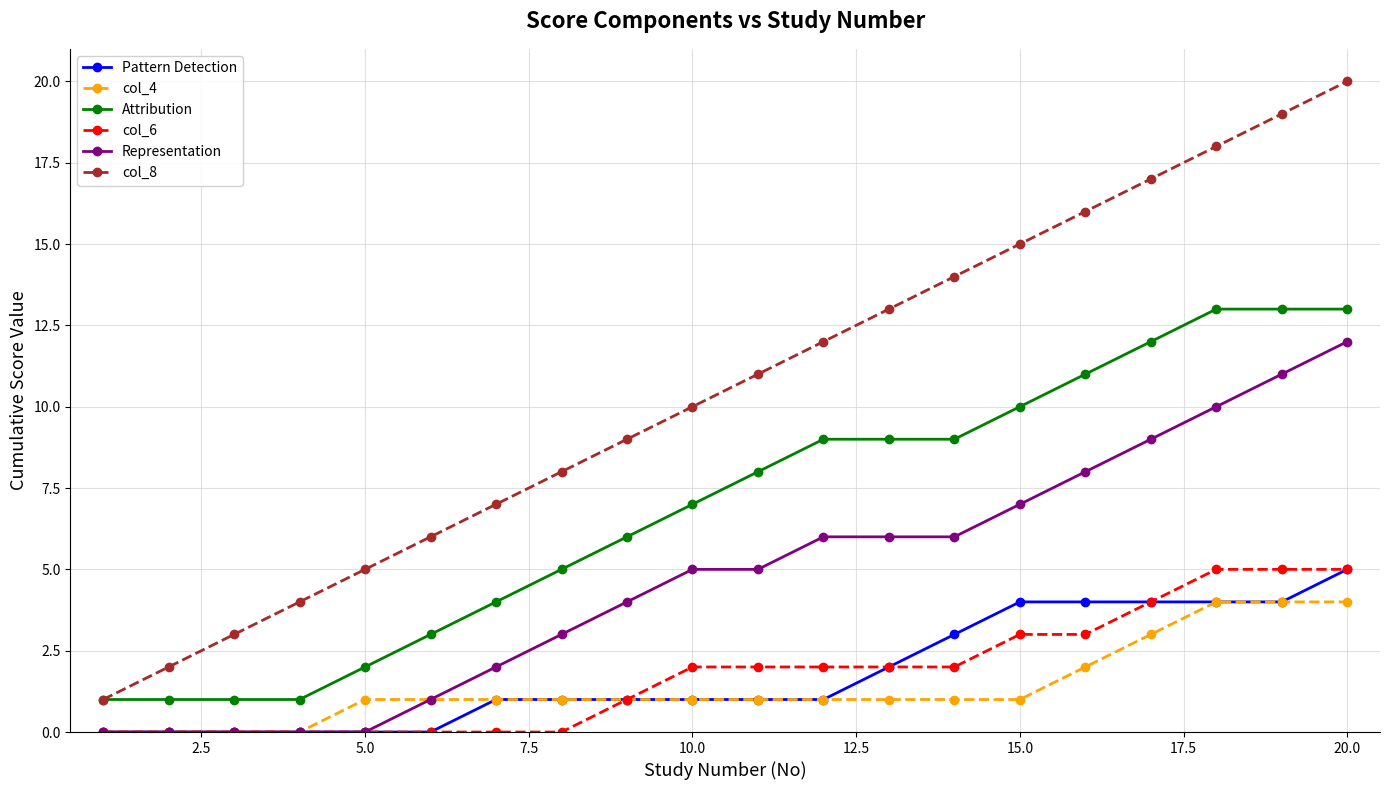

True or false: col_8 has more than 1 interior local peaks.

False